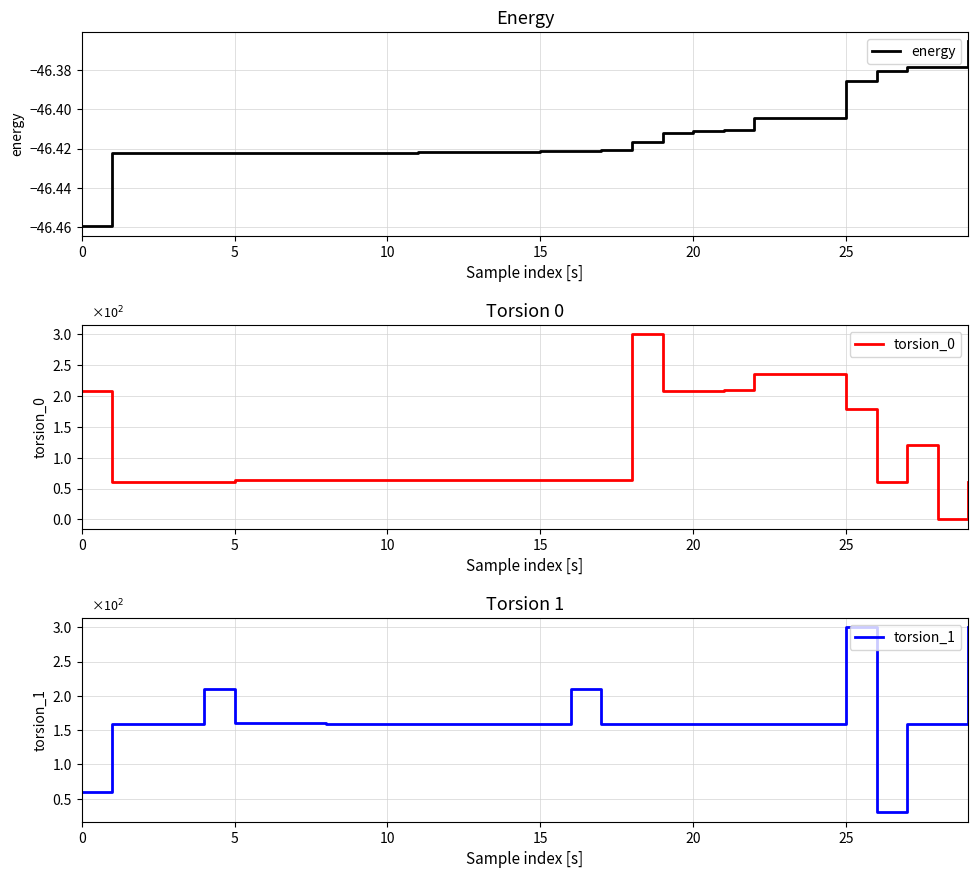

What is the minimum value shown in the chart?

-46.5